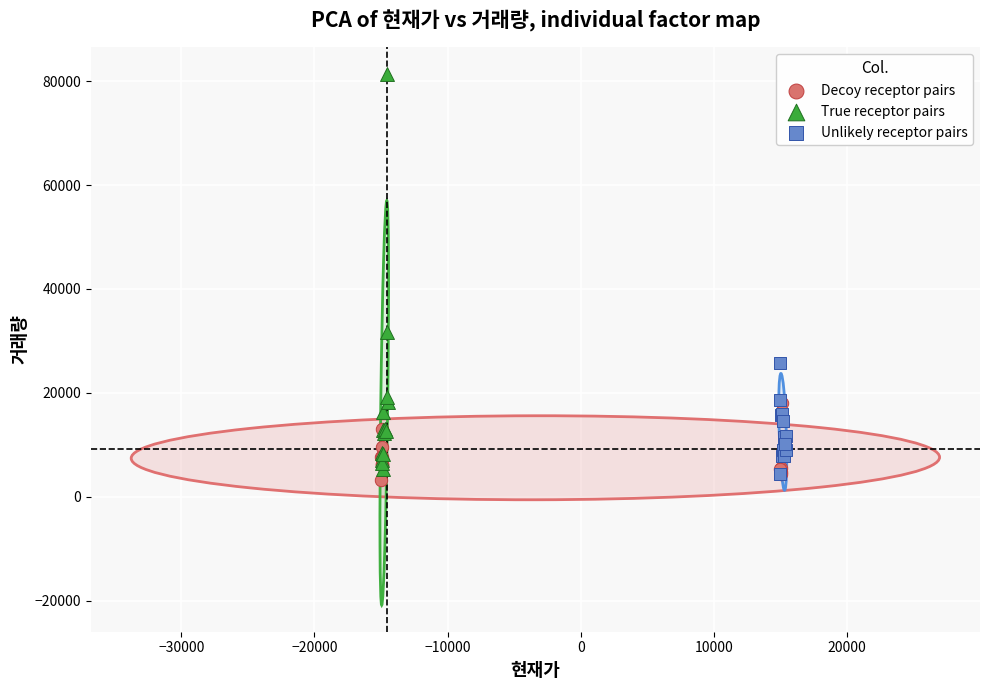

What are all the series names shown in the legend?

Decoy receptor pairs, True receptor pairs, Unlikely receptor pairs